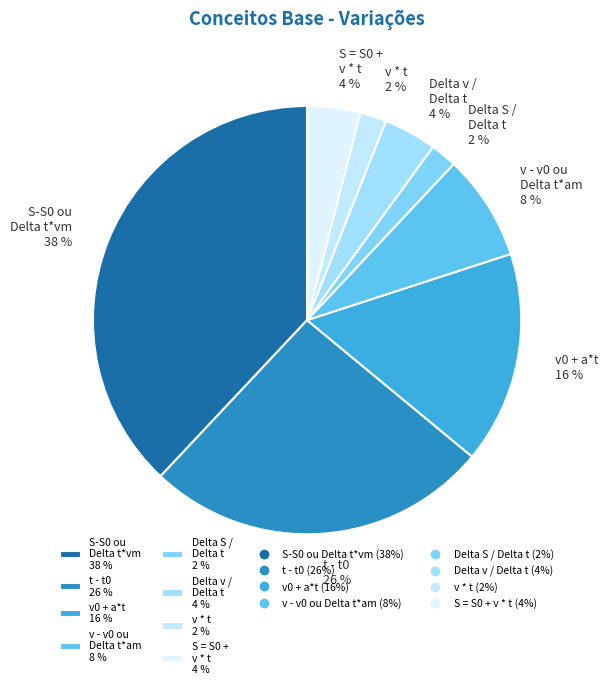

Do t - t0 26 % and v * t 2 % together represent more than half of the pie?

No